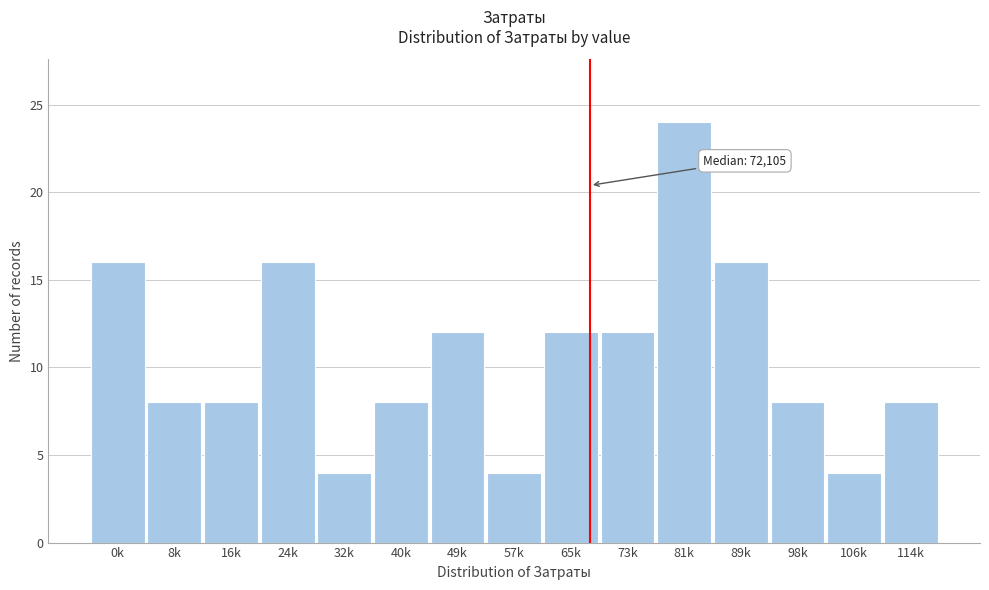

Reading left to right, list all the values displayed in this chart.

0k=16	8k=8	16k=8	24k=16	32k=4	40k=8	49k=12	57k=4	65k=12	73k=12	81k=24	89k=16	98k=8	106k=4	114k=8